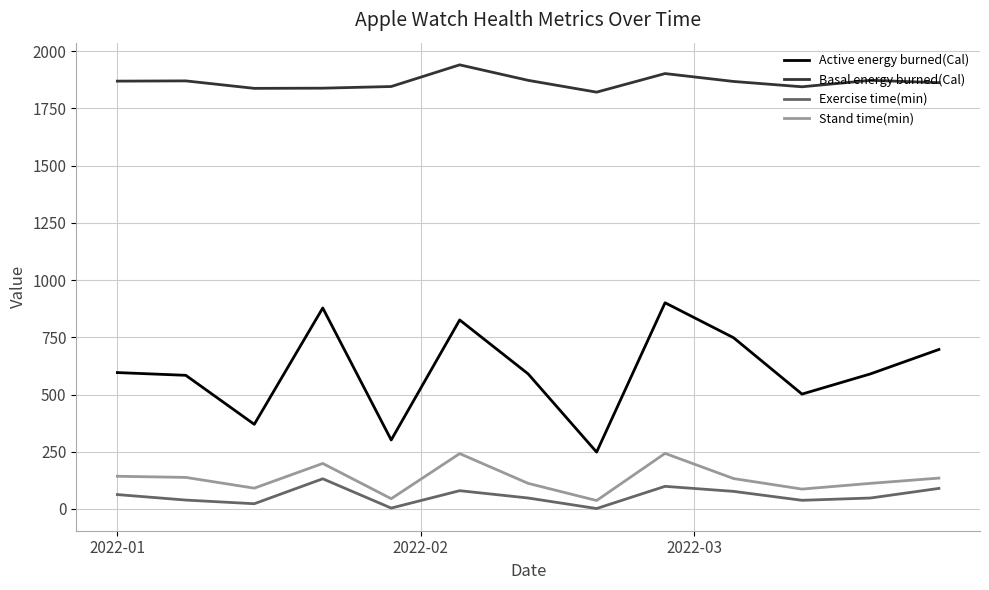

Does the chart have visible grid lines?

Yes